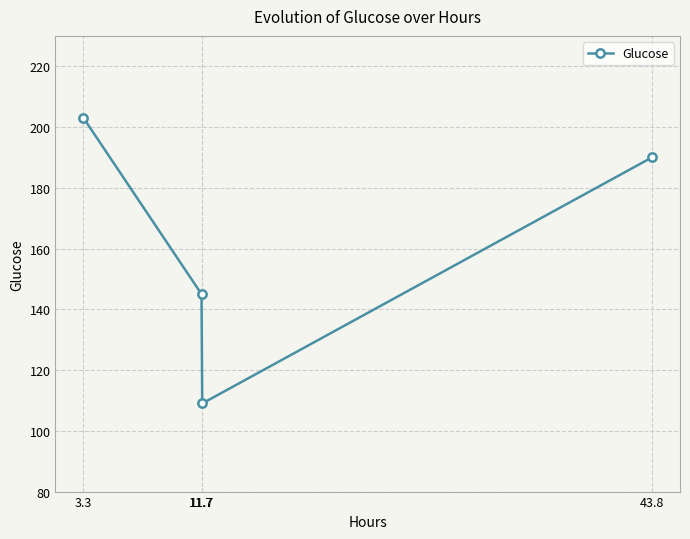

At which category does the chart reach its minimum across all series?

11.7